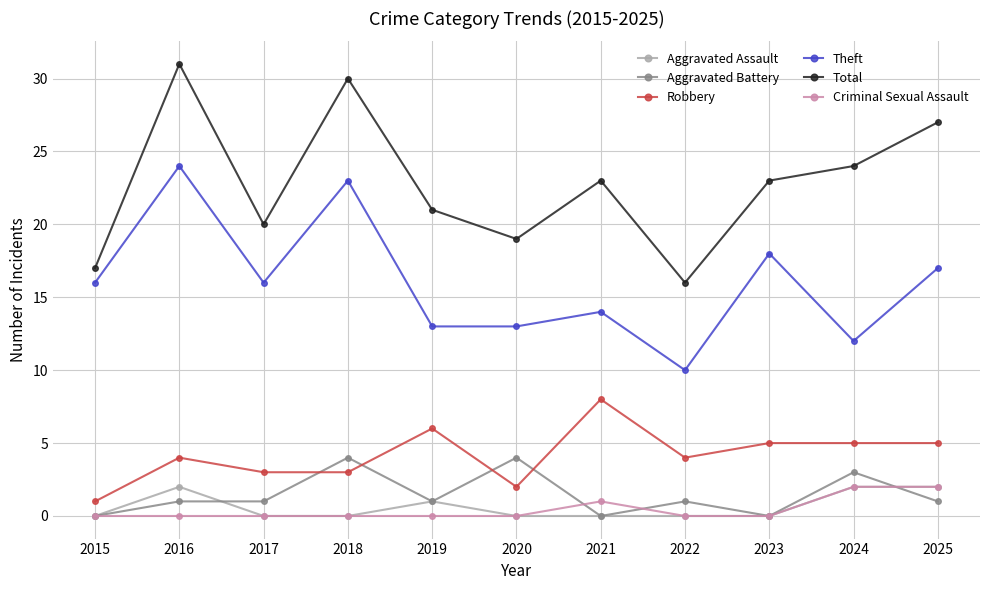

What is the difference between the maximum and second lowest values in the Aggravated Assault series?

2